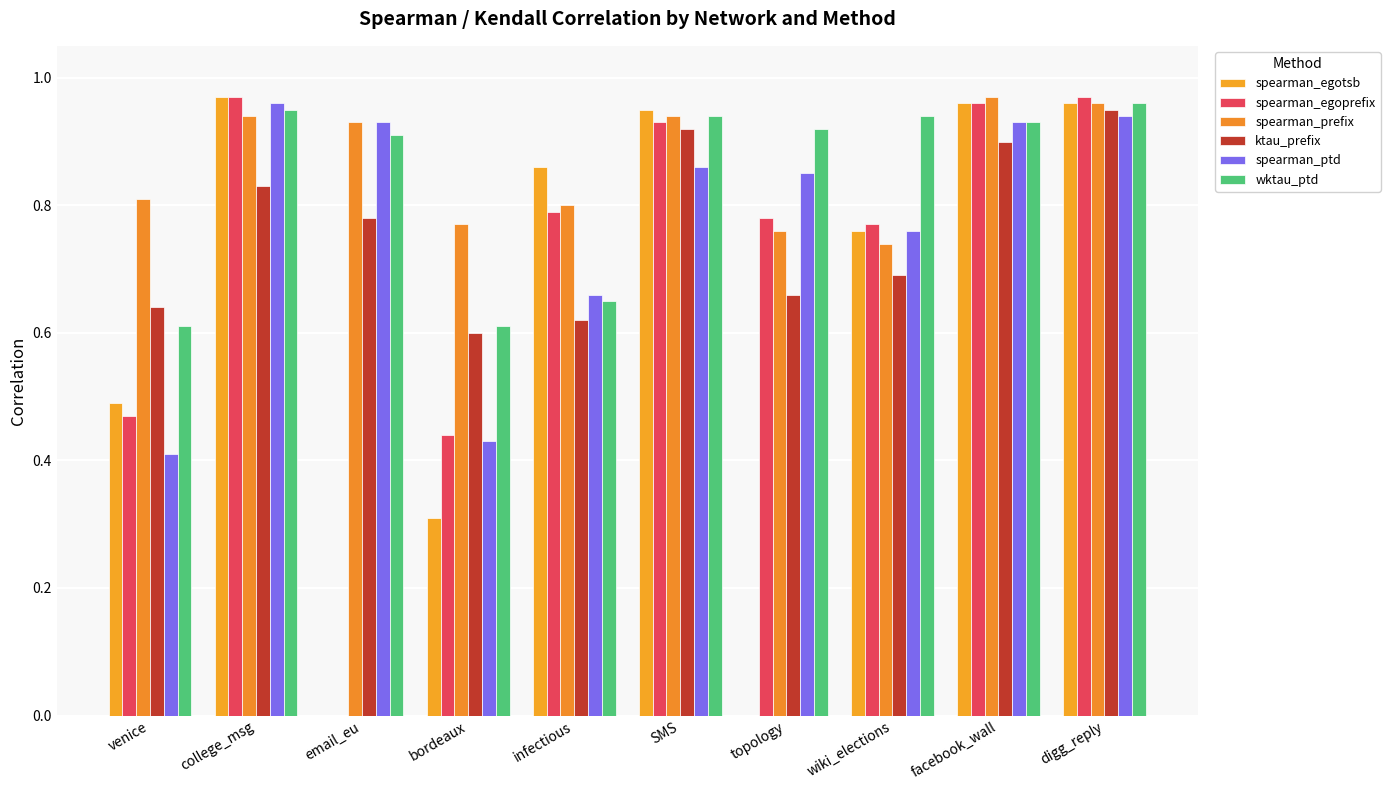

True or false: spearman_egoprefix has a value of 0.8 at infectious.

True